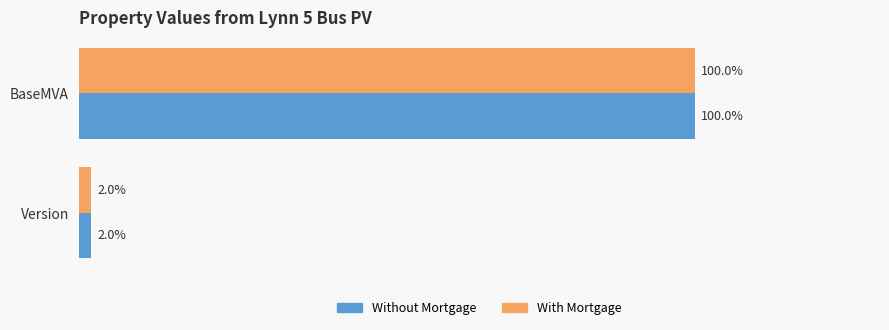

Which category has the lowest value in the Without Mortgage series?

Version